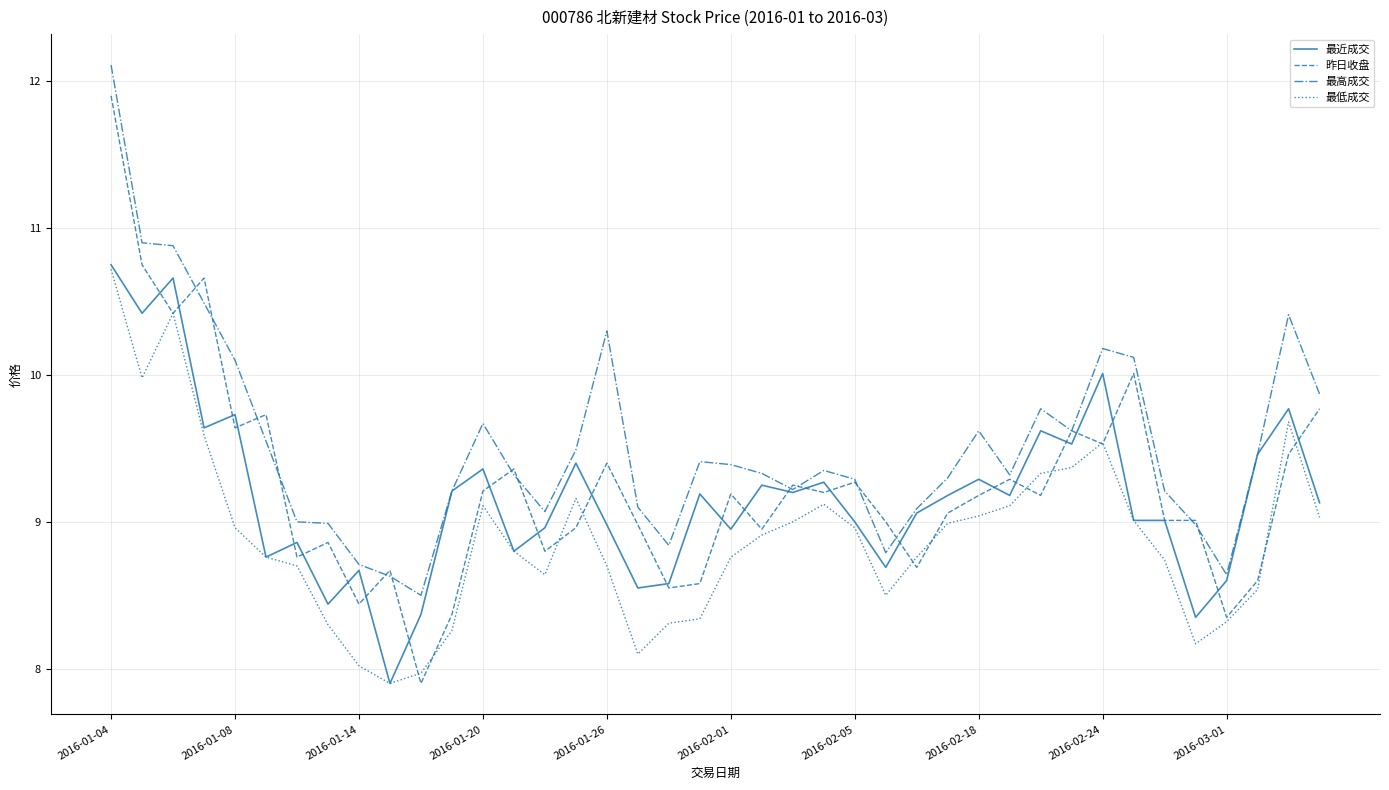

Which series has the widest spread of values?

昨日收盘